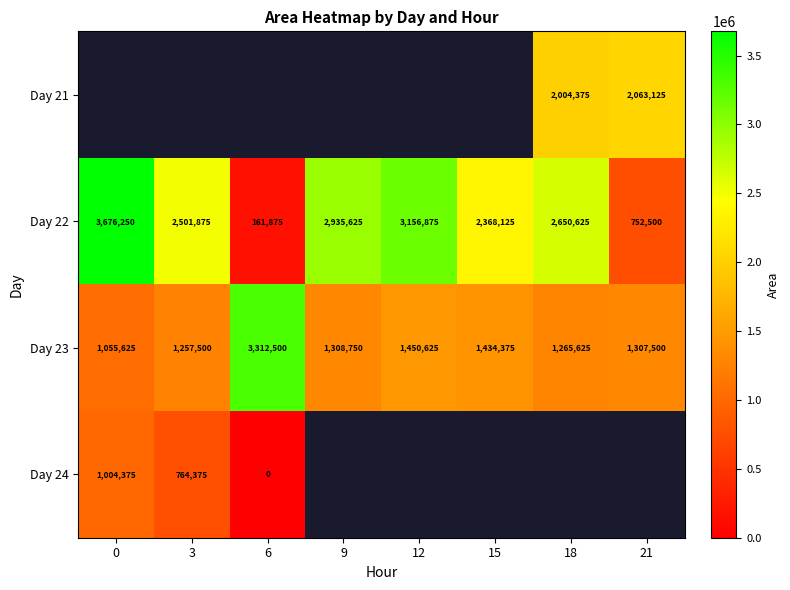

Which has a higher value, 18 or 6?

6